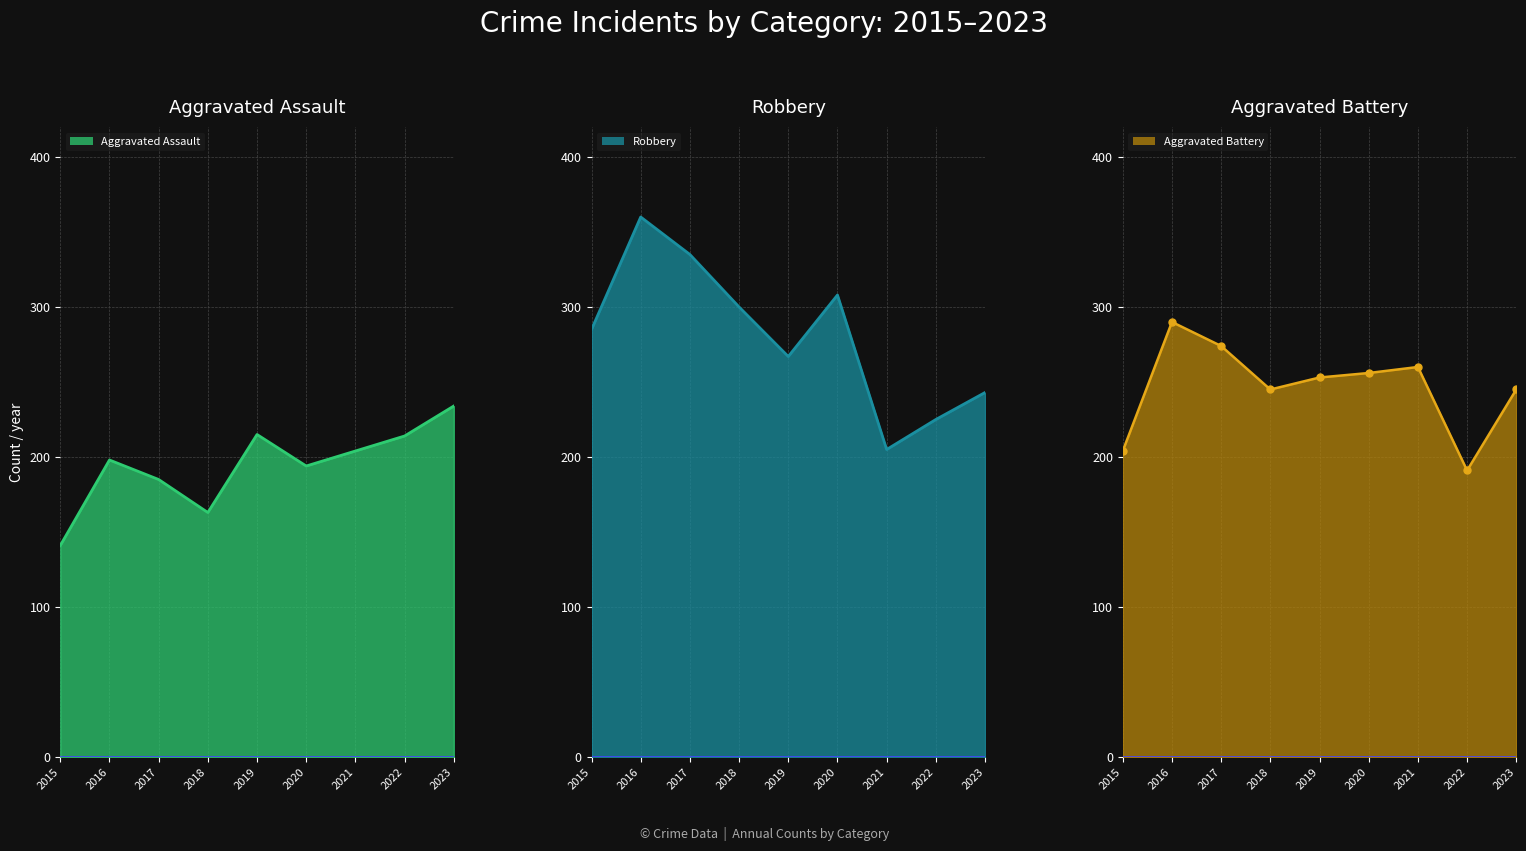

List the labels in order of Aggravated Assault line value, largest first.

2023, 2019, 2022, 2021, 2016, 2020, 2017, 2018, 2015